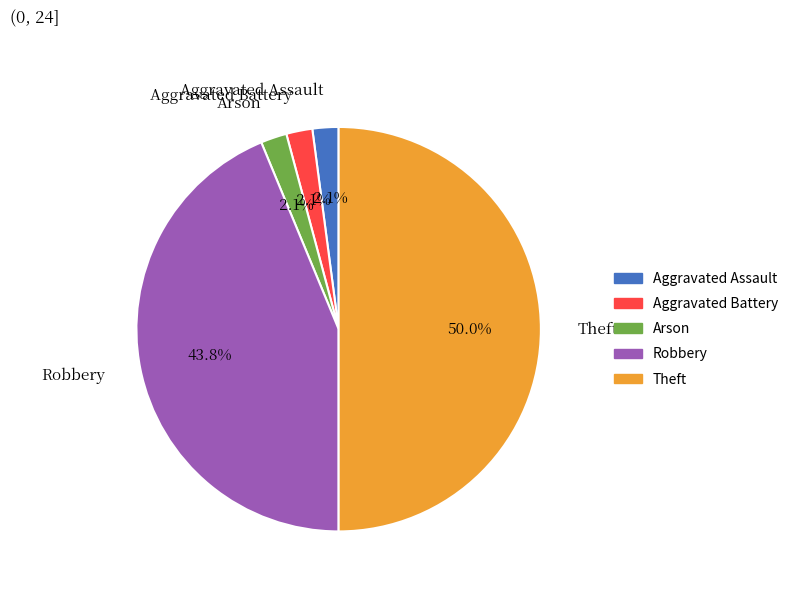

Does Arson account for over 50% of the chart?

No